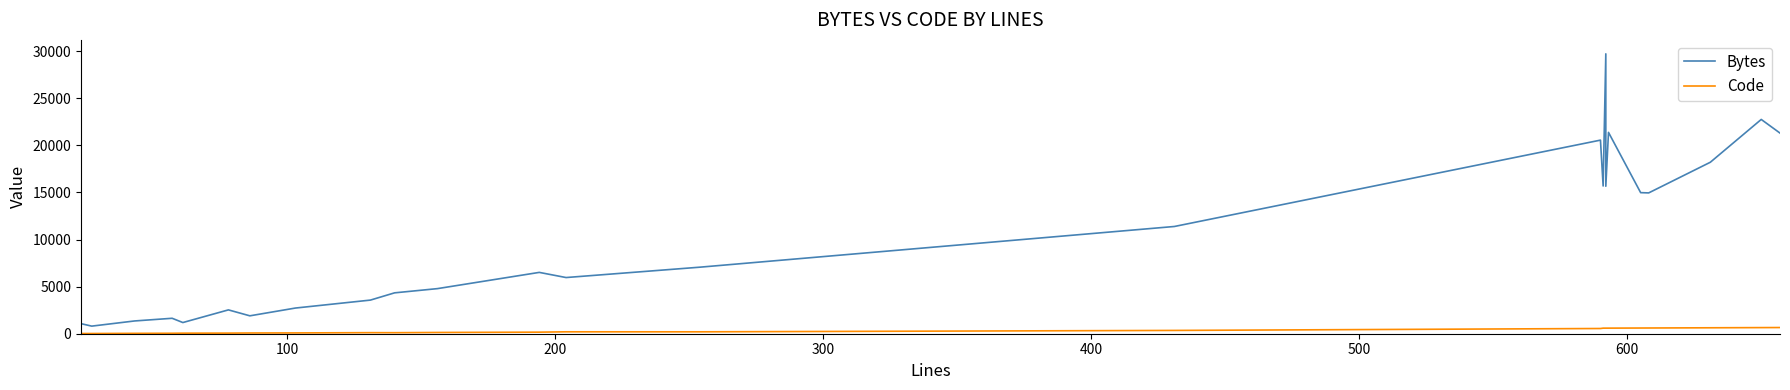

Rank the series at 300 from lowest to highest value.

Code, Bytes